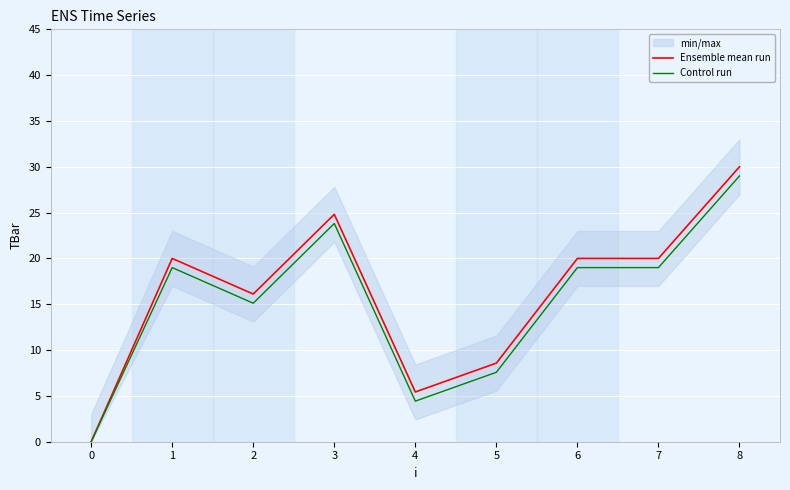

At how many categories does at least one series exceed 20?

2